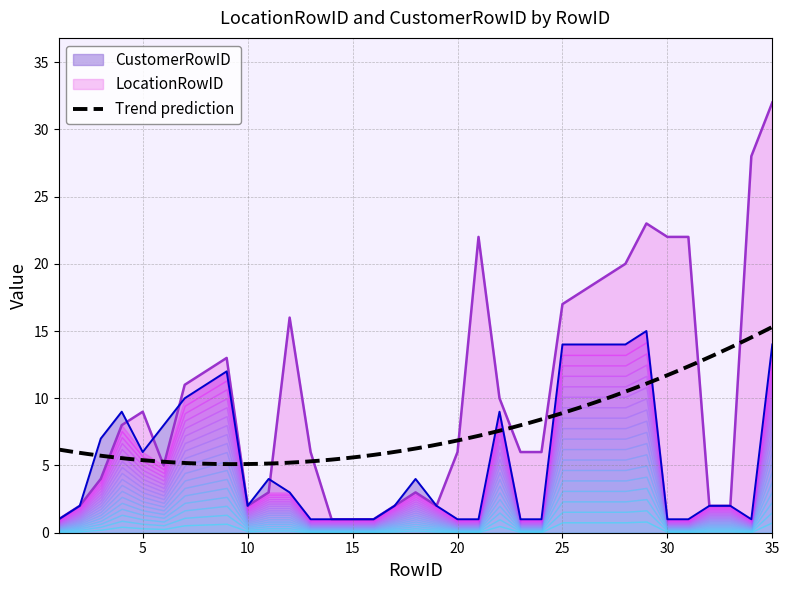

How many values in the CustomerRowID series are below 2?

12